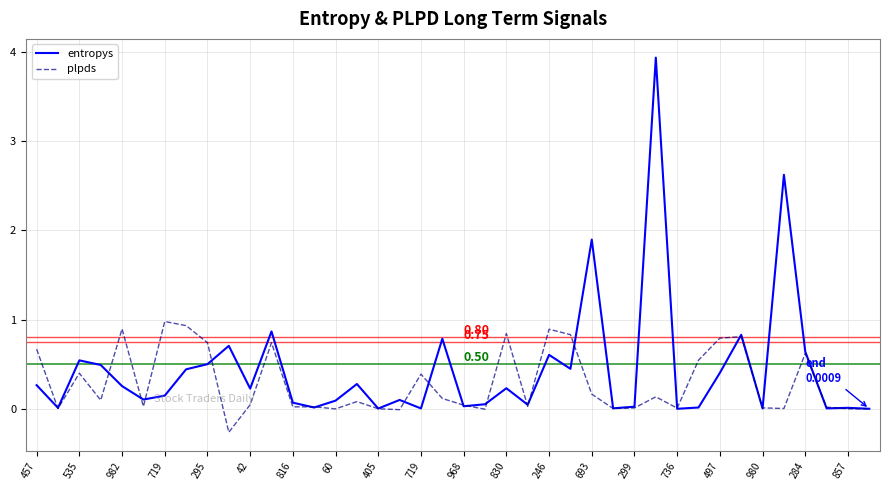

Which series has the widest spread of values?

entropys